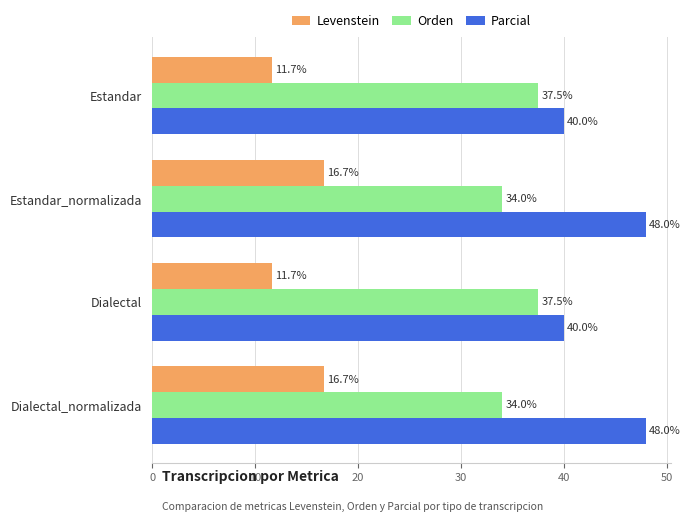

Is it true that Levenstein equals 11.7 at Dialectal?

True